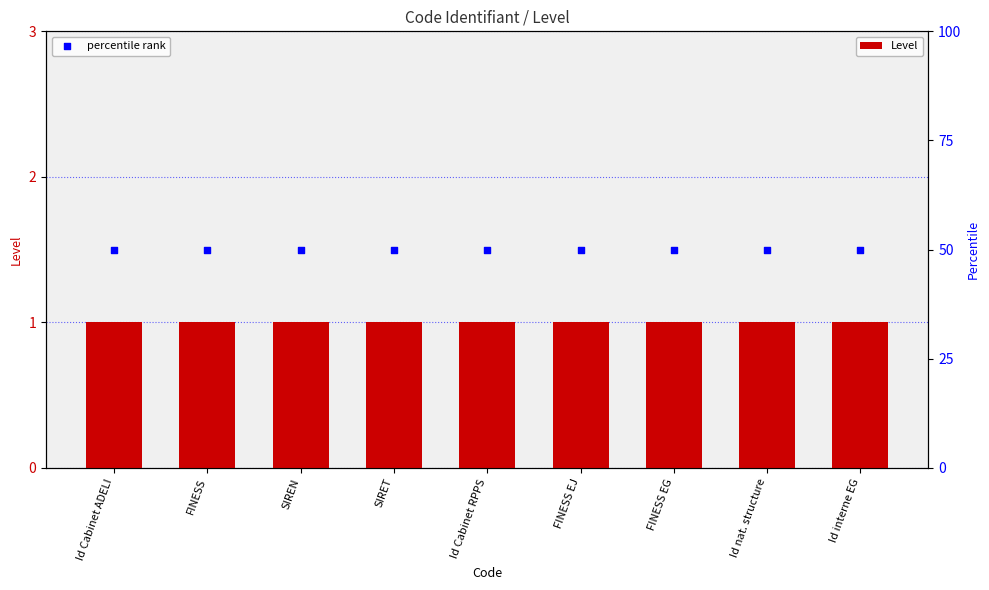

Which series has the largest Y range (max minus min)?

Level